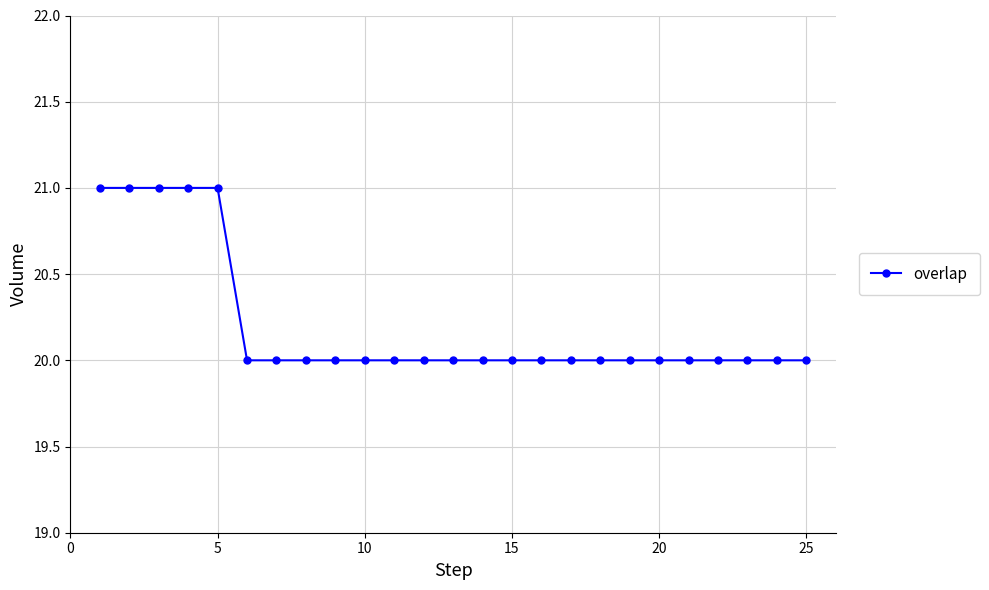

What is the difference between the maximum and second lowest values?

1